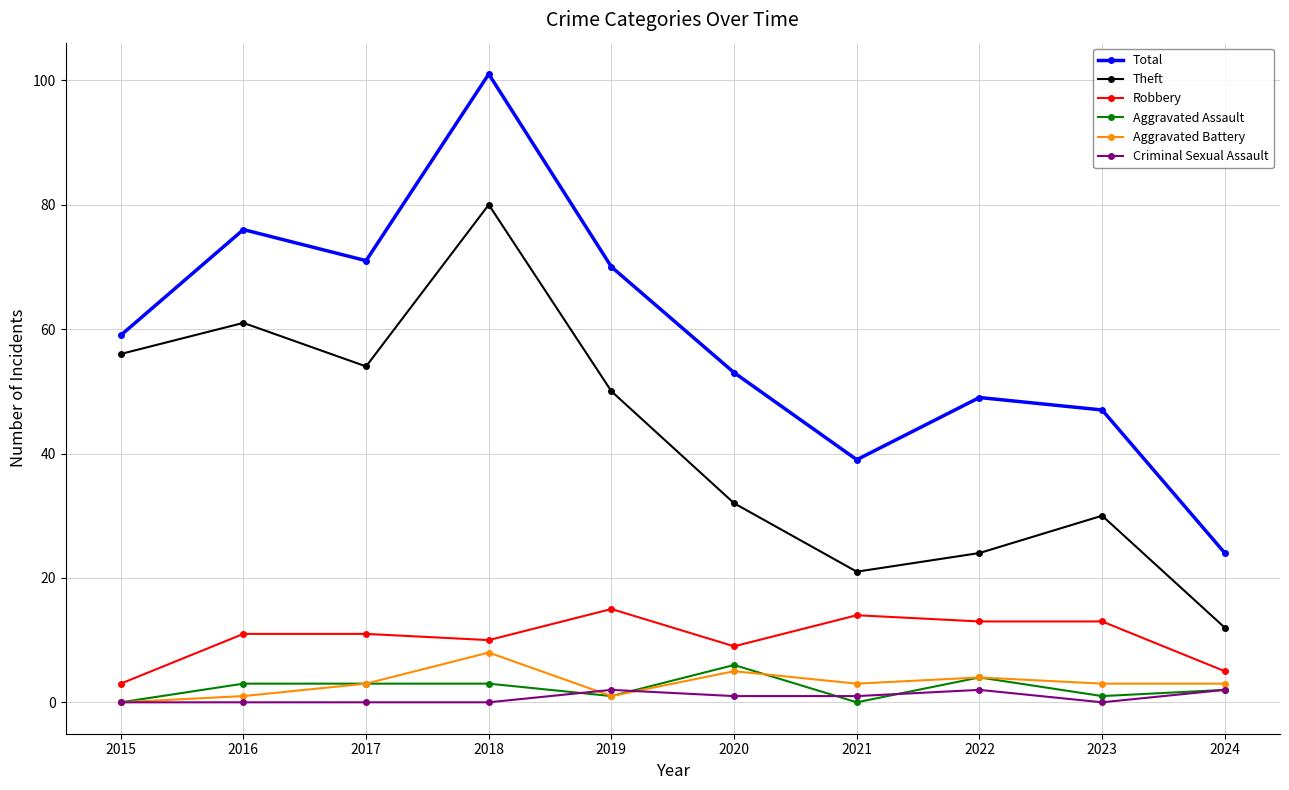

Is it true that Total equals 45 at 2019?

False